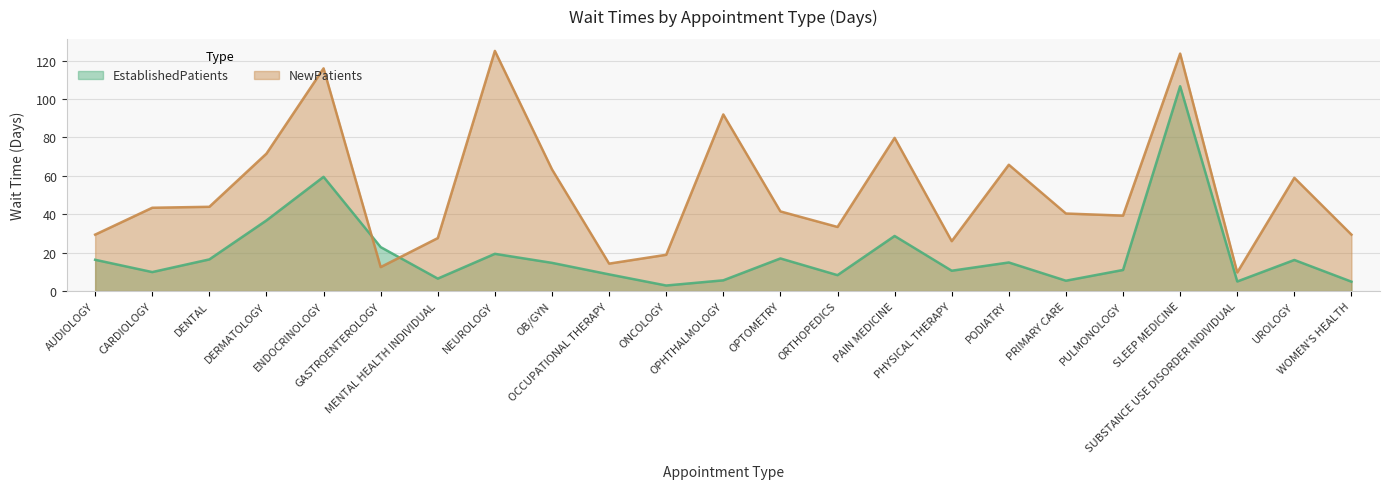

What position from the left is SLEEP MEDICINE?

20